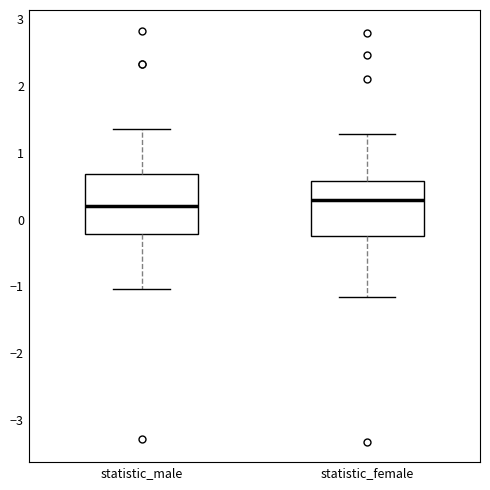

Reading left to right, transcribe this box plot: for each box, give where its median line is, the range the box spans, and where its two whiskers end, as read against the y-axis. The values are not printed on the chart, so give them approximately, as read against the axis.

statistic_male: median 0.2, box -0.2 to 0.7, whiskers -1.0 to 1.3
statistic_female: median 0.3, box -0.2 to 0.6, whiskers -1.2 to 1.3